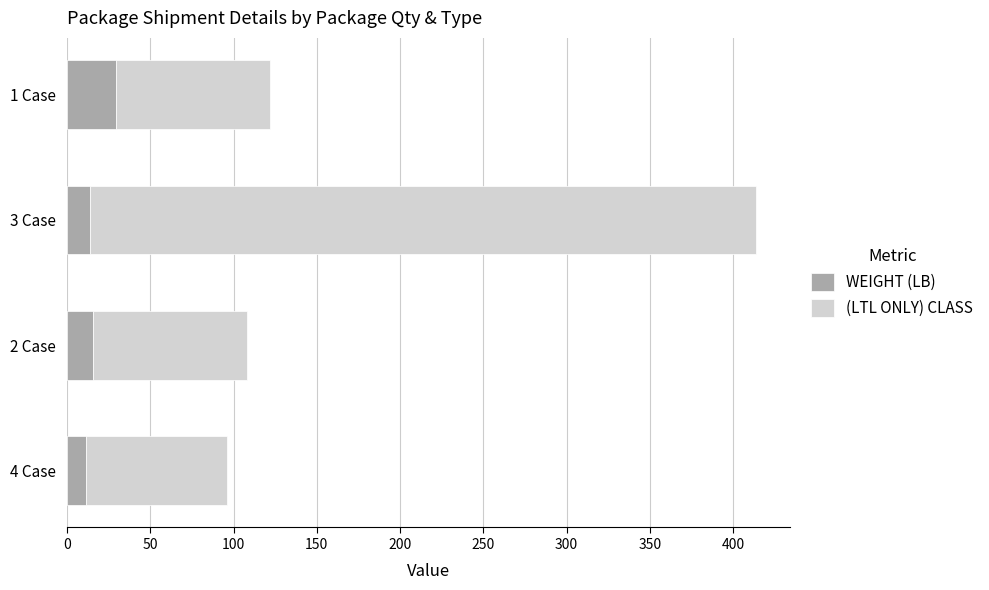

What is the difference between the maximum and minimum values in the WEIGHT (LB) series?

18.2